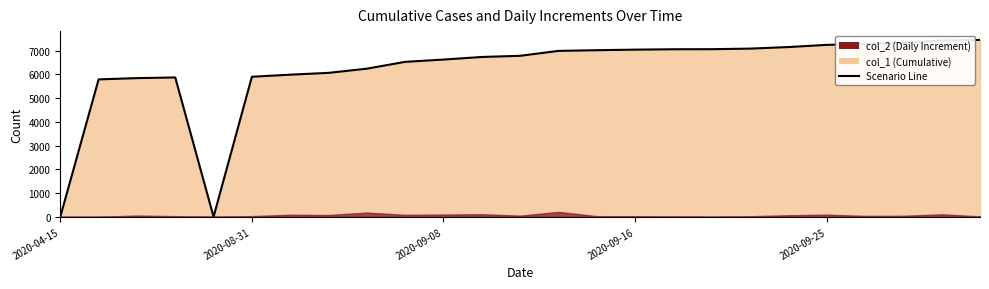

The chart shows a value of 9868 at 23. True or false?

False